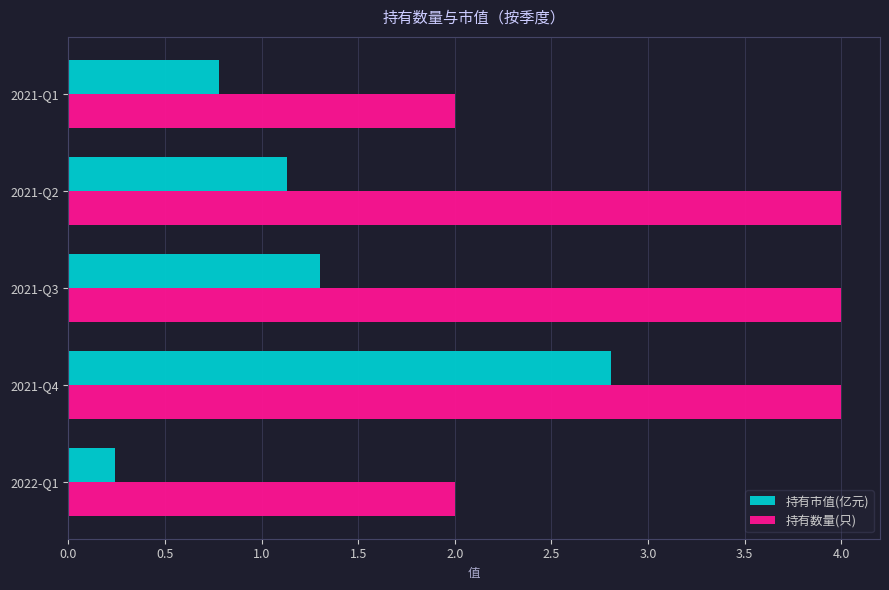

Rank the series at 2021-Q2 from highest to lowest value.

持有数量(只), 持有市值(亿元)